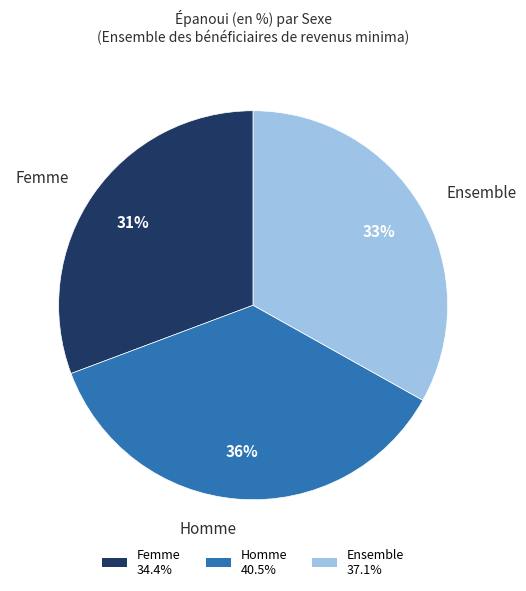

Which slice is the smallest?

Femme